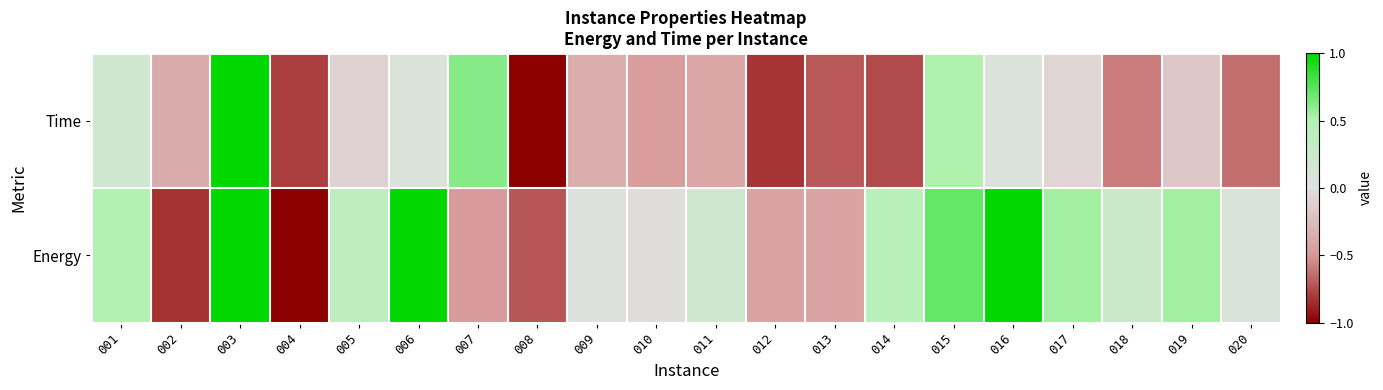

What is the spread (max minus min) of values at 004?

0.2